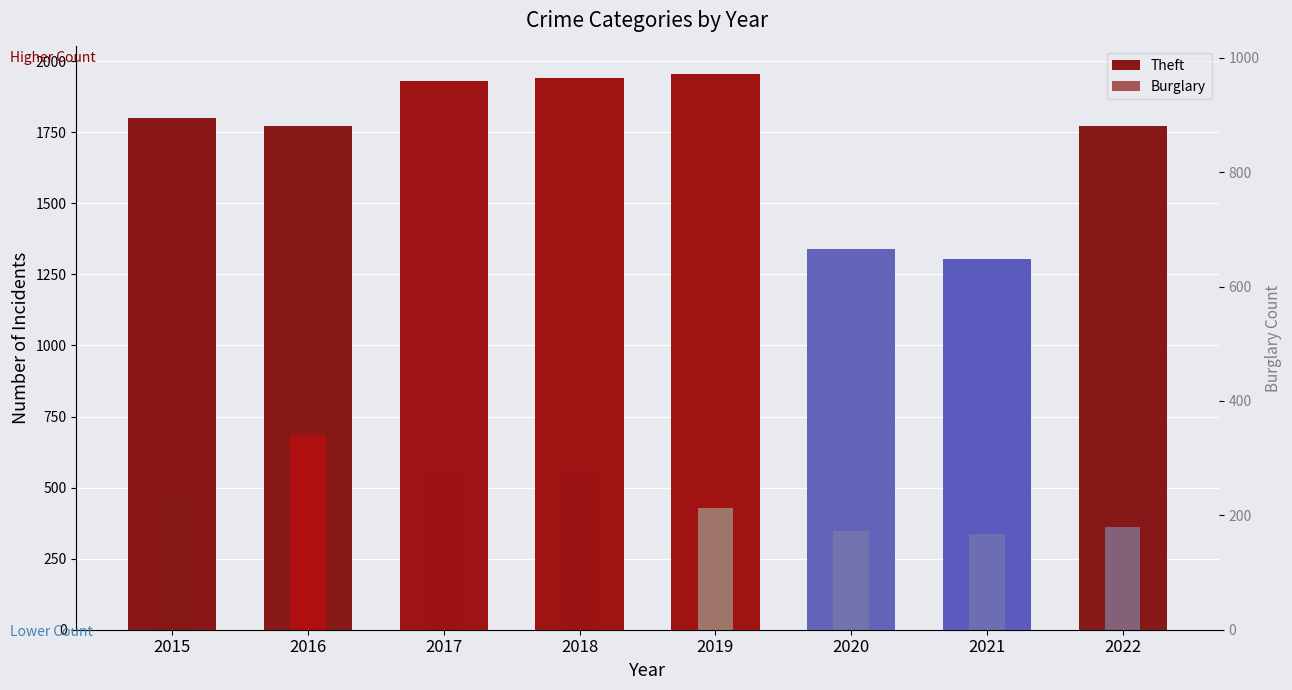

What is the spread (max minus min) of values at 2022?

1593